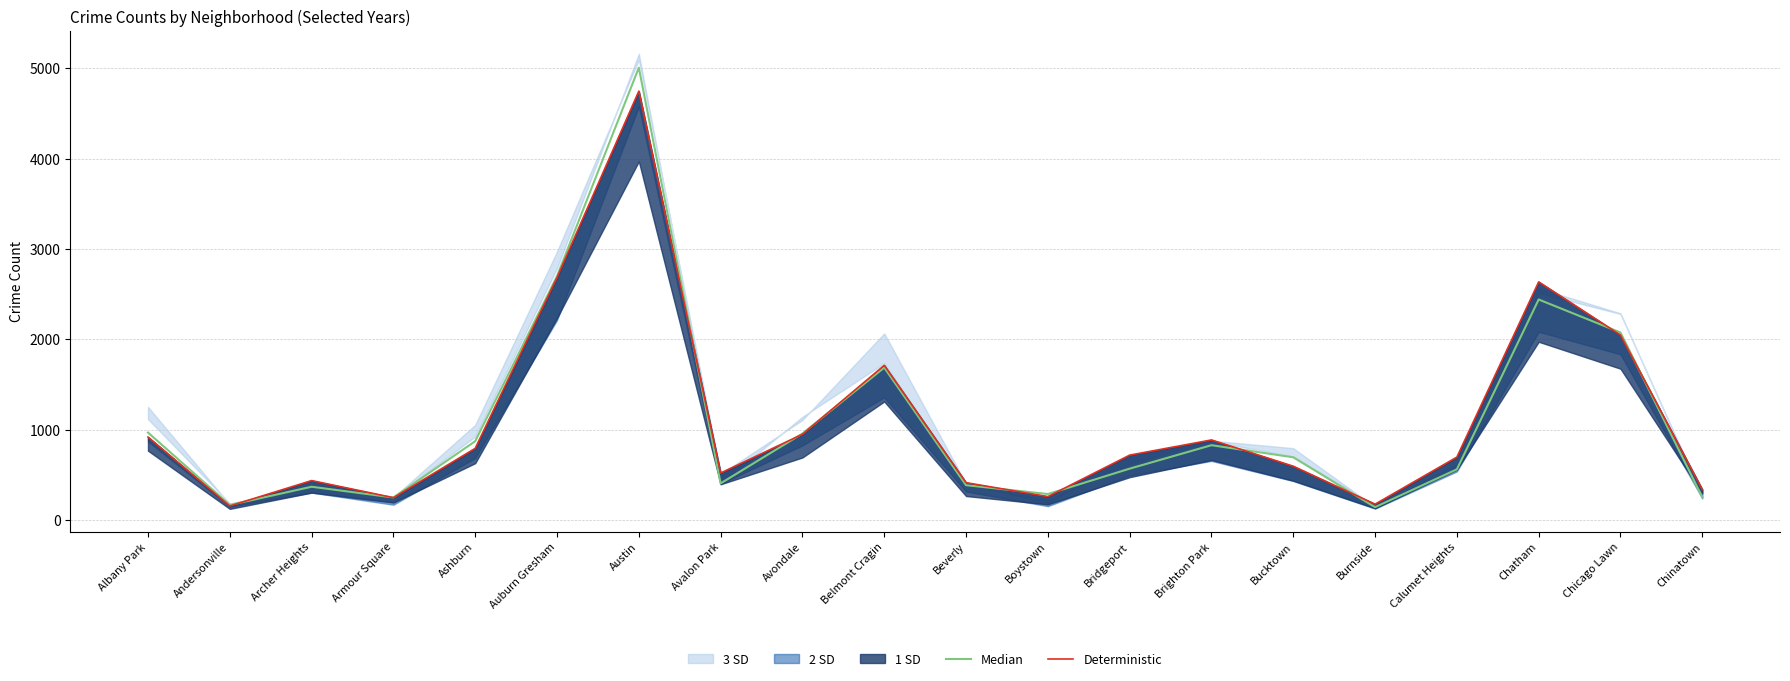

Reading right to left, list all the values displayed in this chart.

Median: 253	2076	2441	561	142	694	828	568	287	385	1687	957	405	5008	2700	872	249	368	166	968
Deterministic: 337	2048	2636	696	175	595	886	718	259	413	1712	949	520	4748	2686	793	247	436	155	918